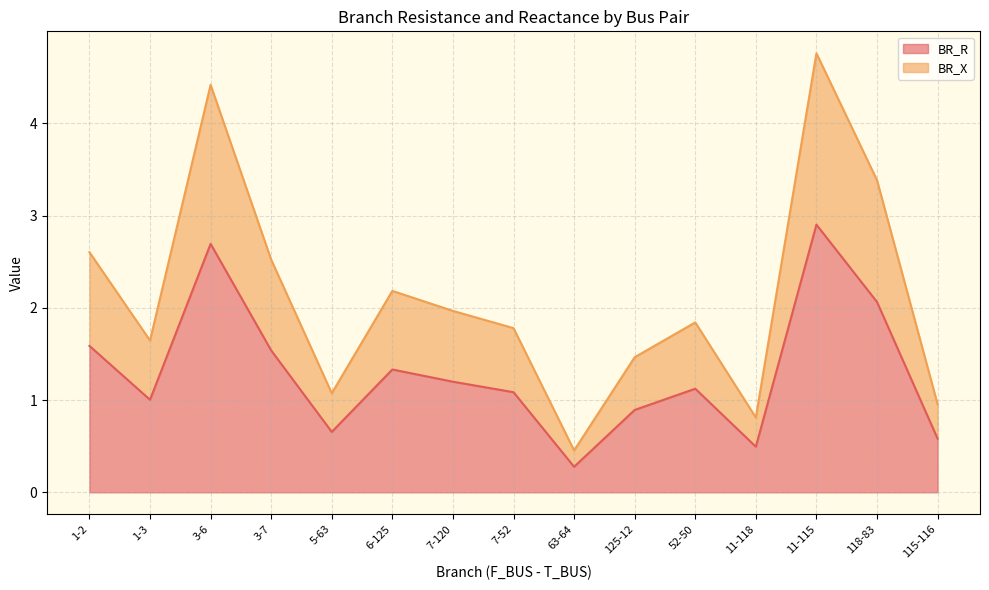

In BR_R, how many points are lower than both neighbors (excluding endpoints)?

4